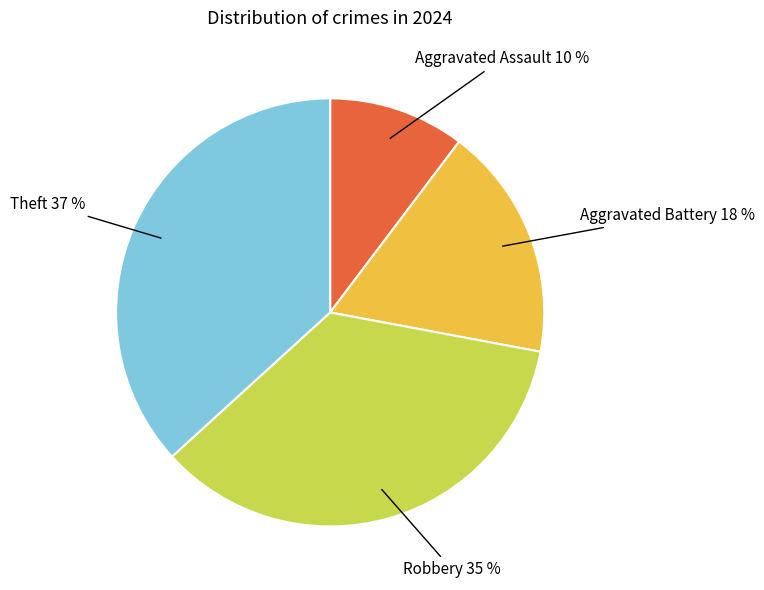

Is it true that Robbery is 26% of the pie?

False